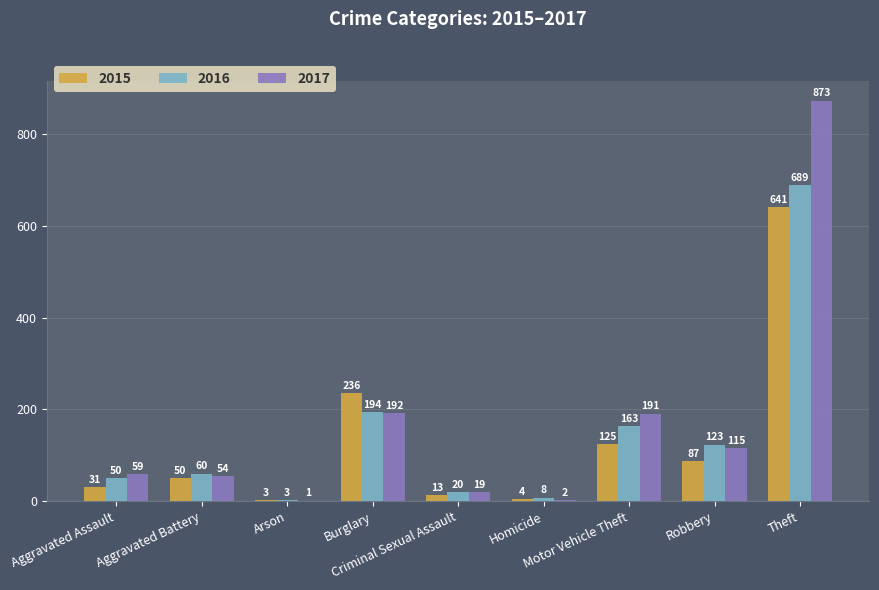

What is the maximum value shown in the chart?

873